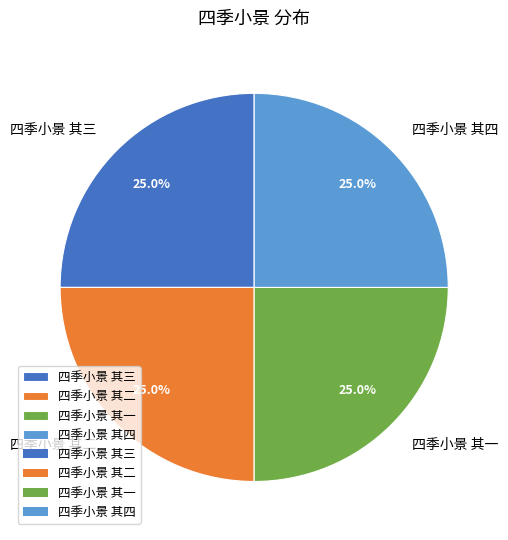

Is it true that 四季小景 其四 is 25% of the pie?

True